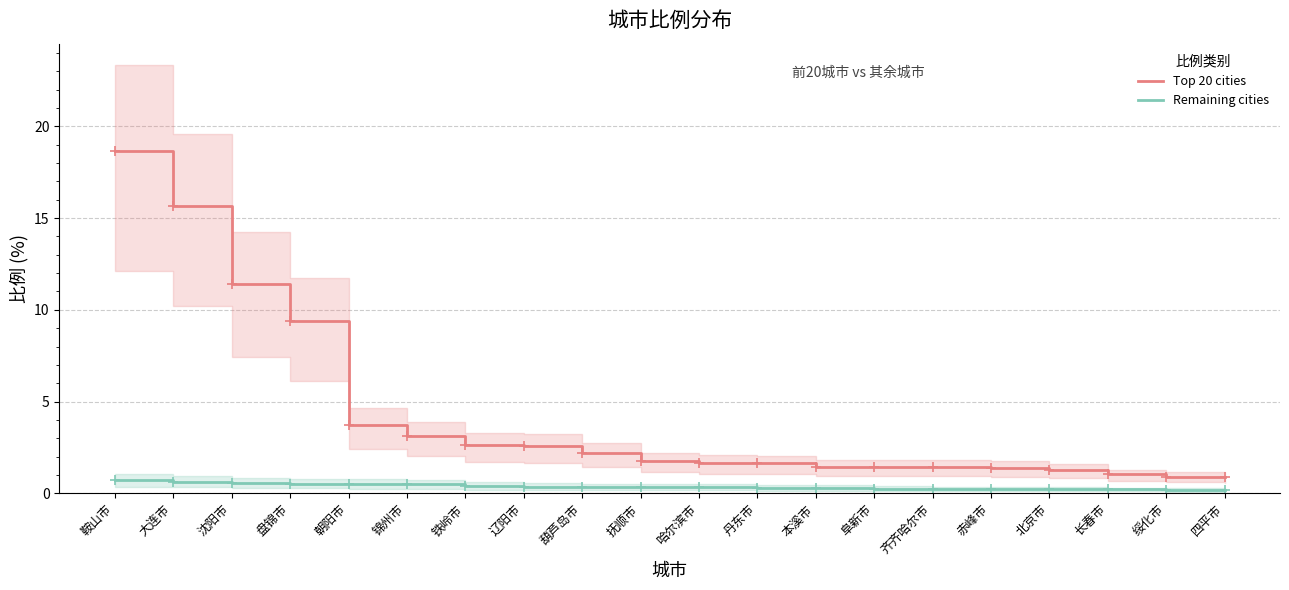

Between 朝阳市 and 铁岭市, which series saw the biggest shift?

Top 20 cities